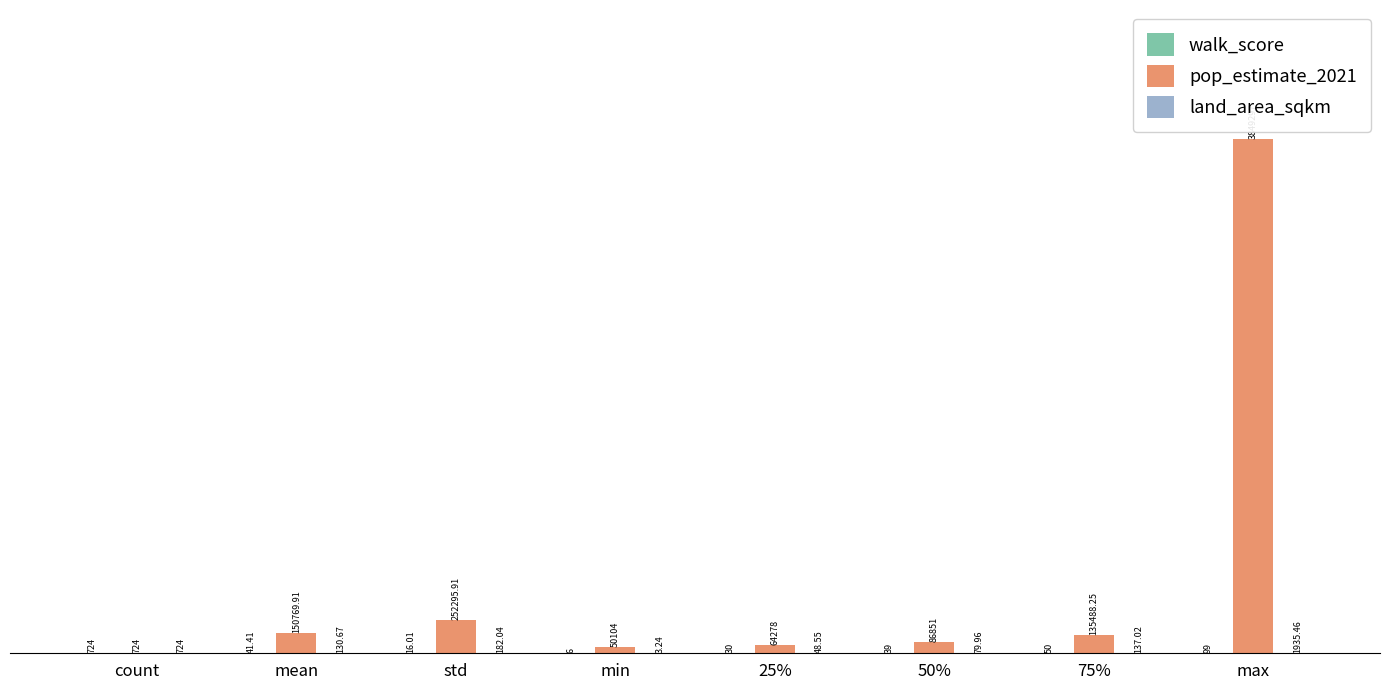

Is it true that land_area_sqkm equals 1935.5 at max?

True